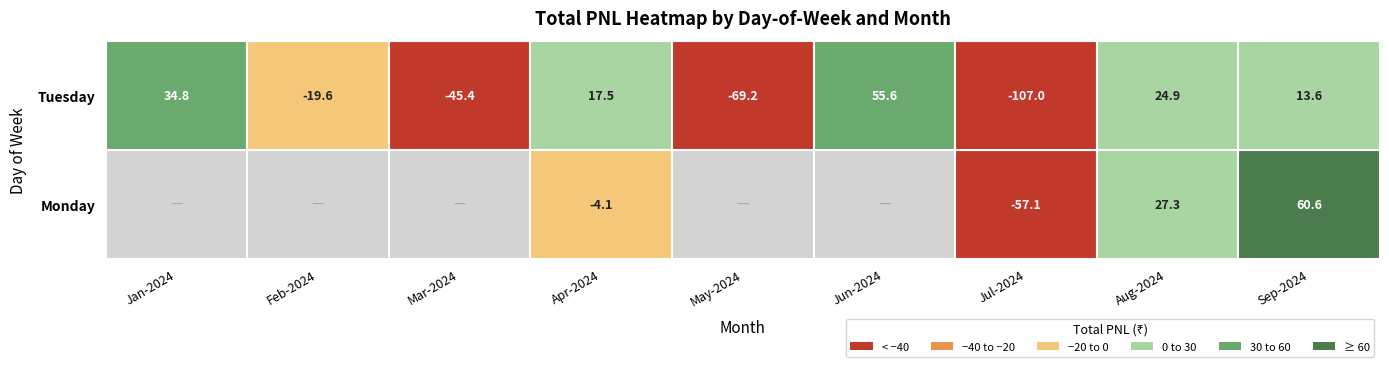

Is it true that Monday equals -24.2 at 2024-07-15?

False